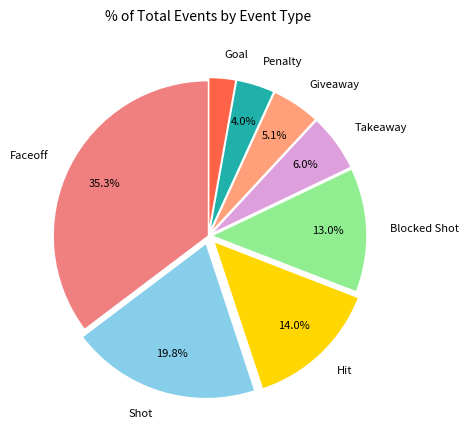

Is the sum of Goal and Penalty greater than half?

No